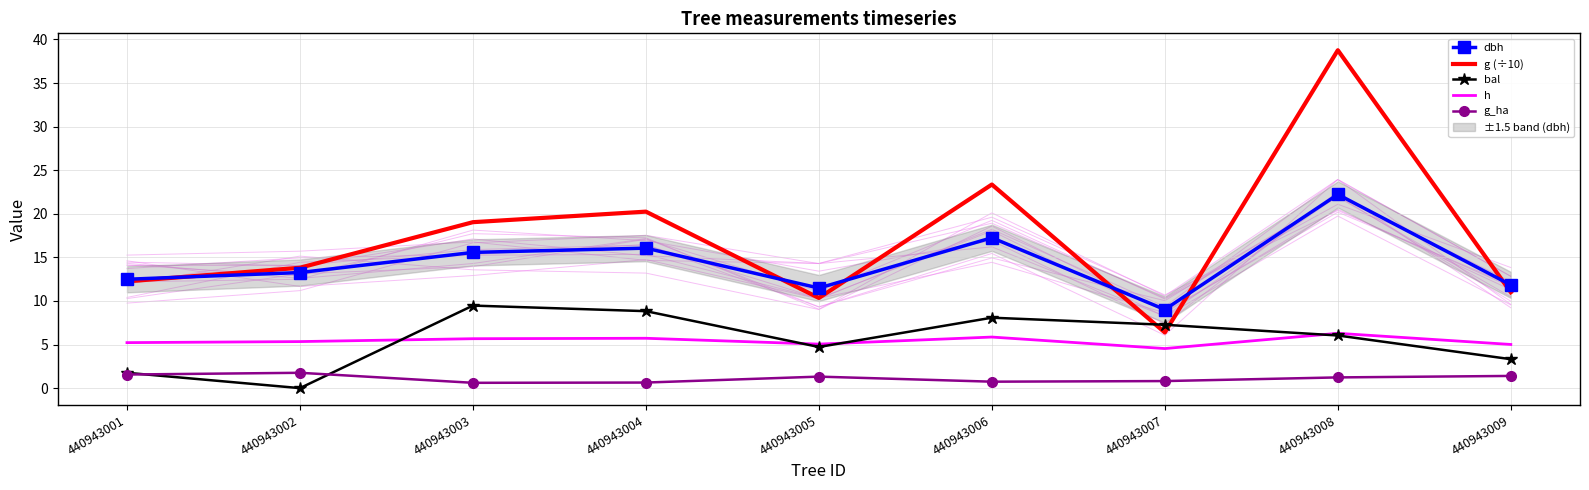

Between 440943003 and 440943005, which is larger?

440943003